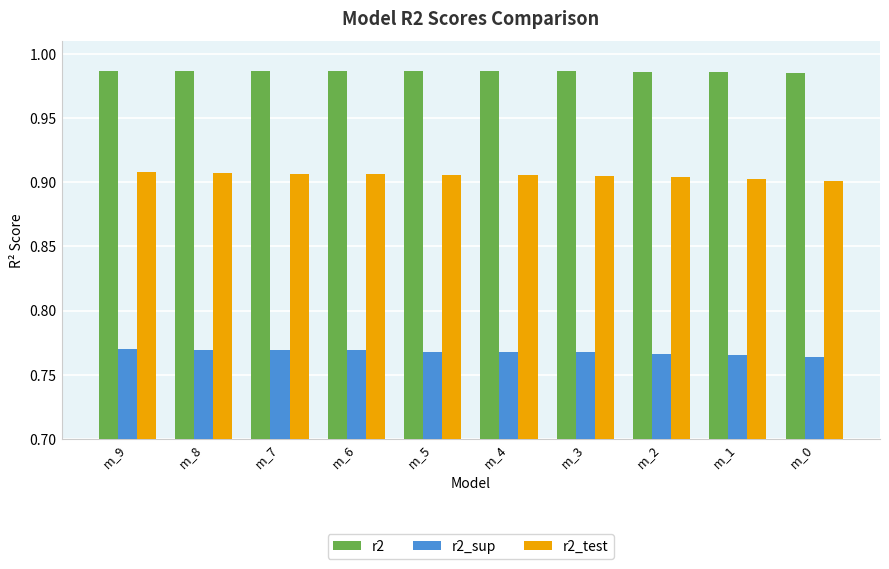

The r2_test series shows 1.6 at m_3. True or false?

False